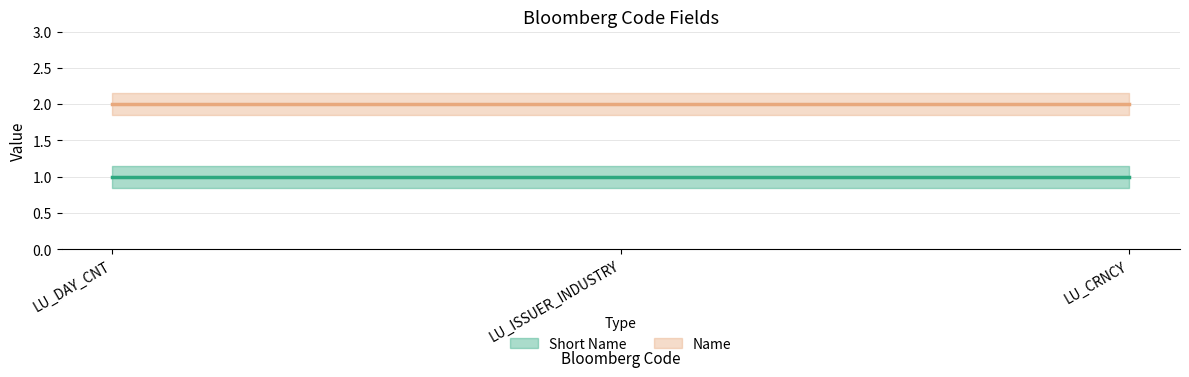

What is the label of the 2nd point from the right?

LU_ISSUER_INDUSTRY